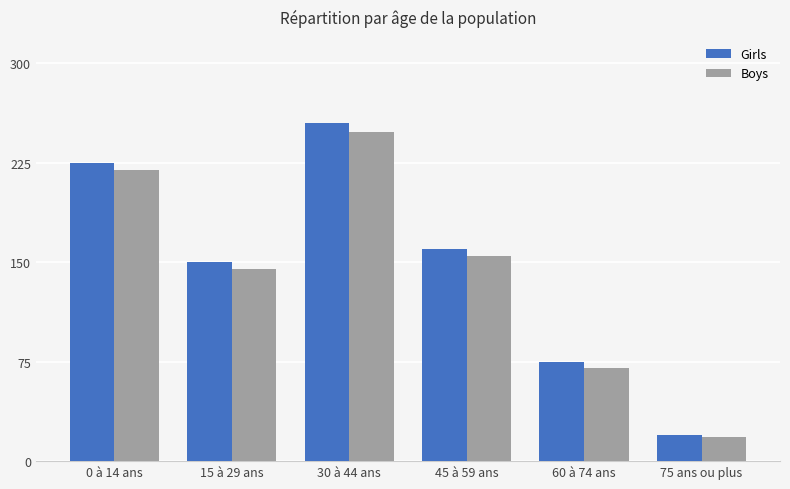

How many bars are there in each group?

2